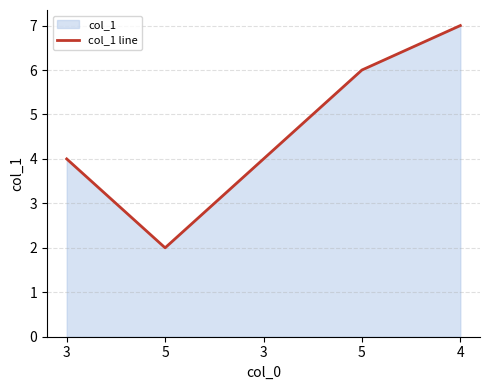

Reading right to left, what are all the values shown in this chart?

7	6	4	2	4